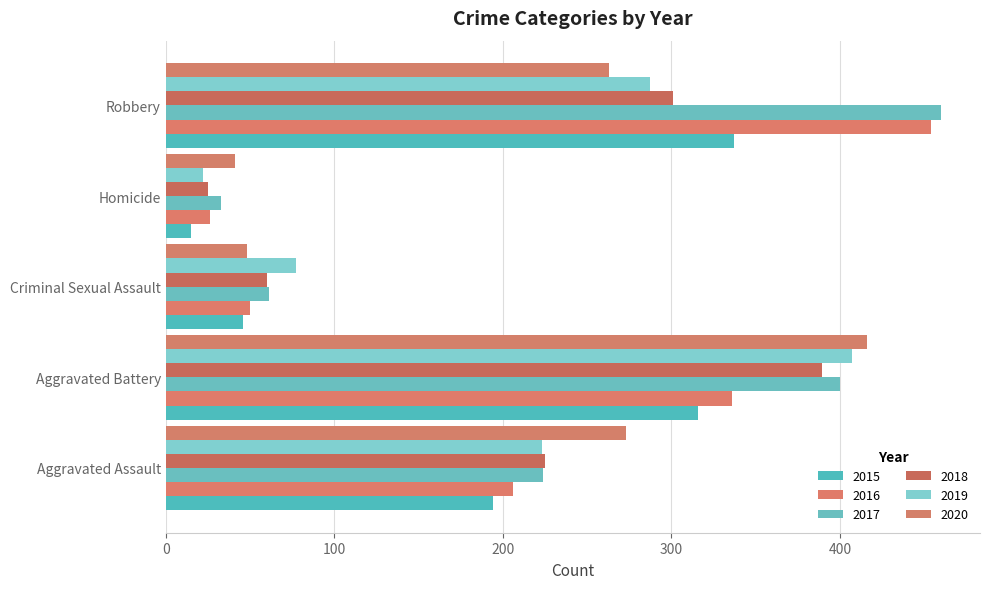

What is the label of the 5th bar from the left?

Robbery